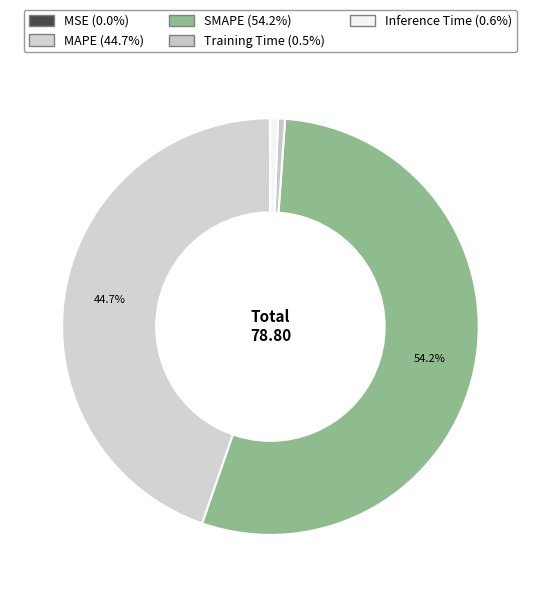

What is the change in value from MAPE to Inference Time?

-34.7